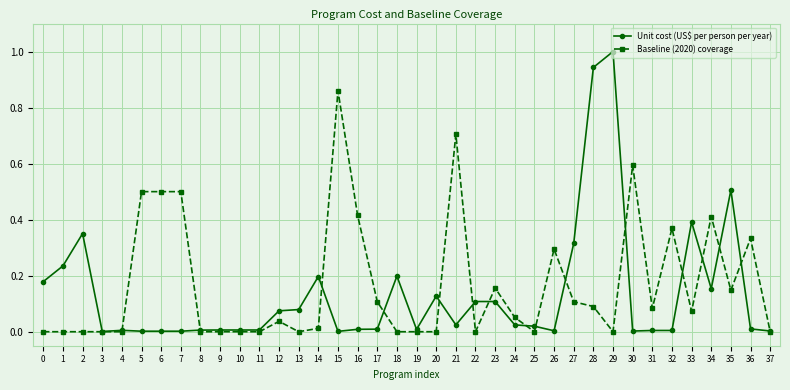

How many distinct data groups are displayed?

2